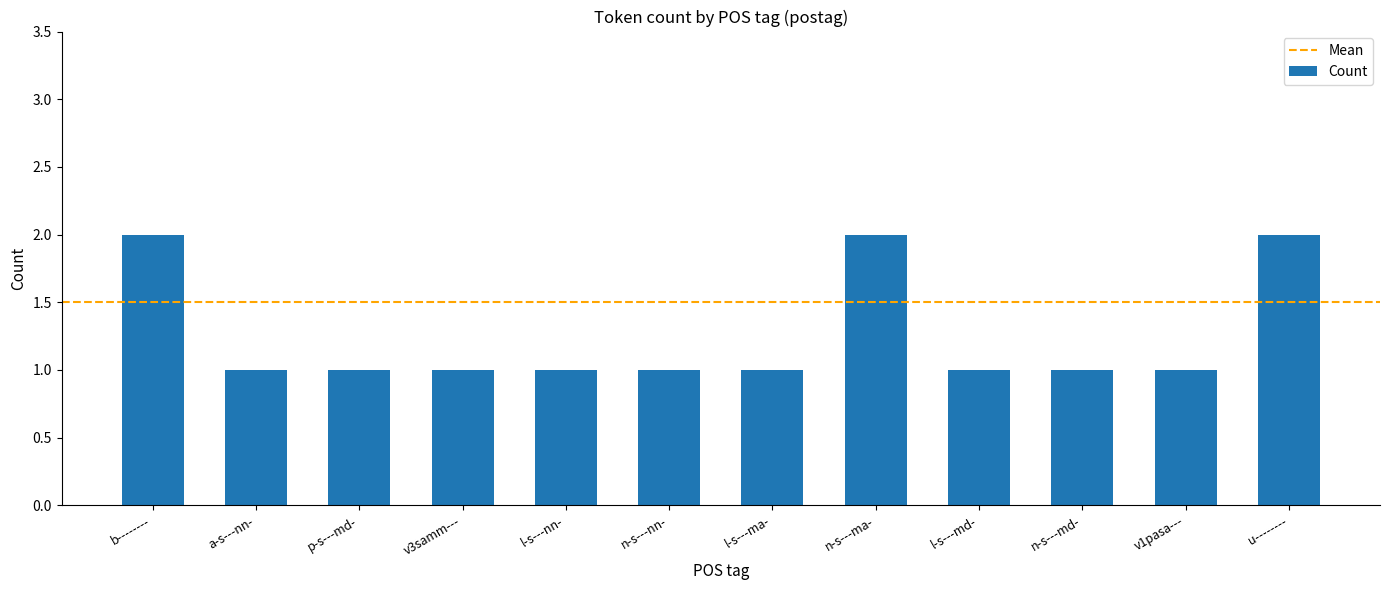

What is the label of the 8th bar from the left?

n-s---ma-